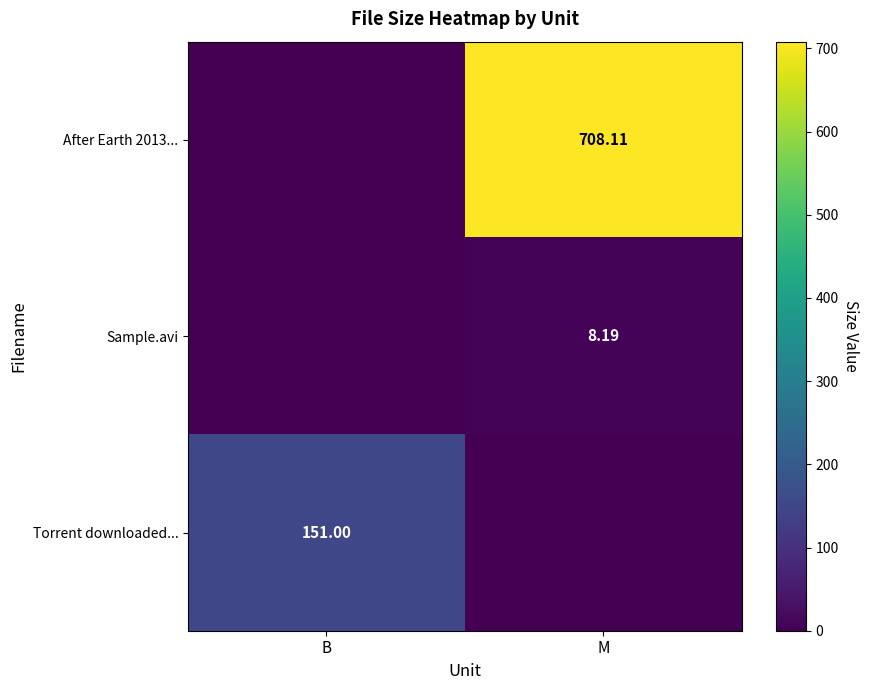

What is the spread (max minus min) of values at B?

151.0